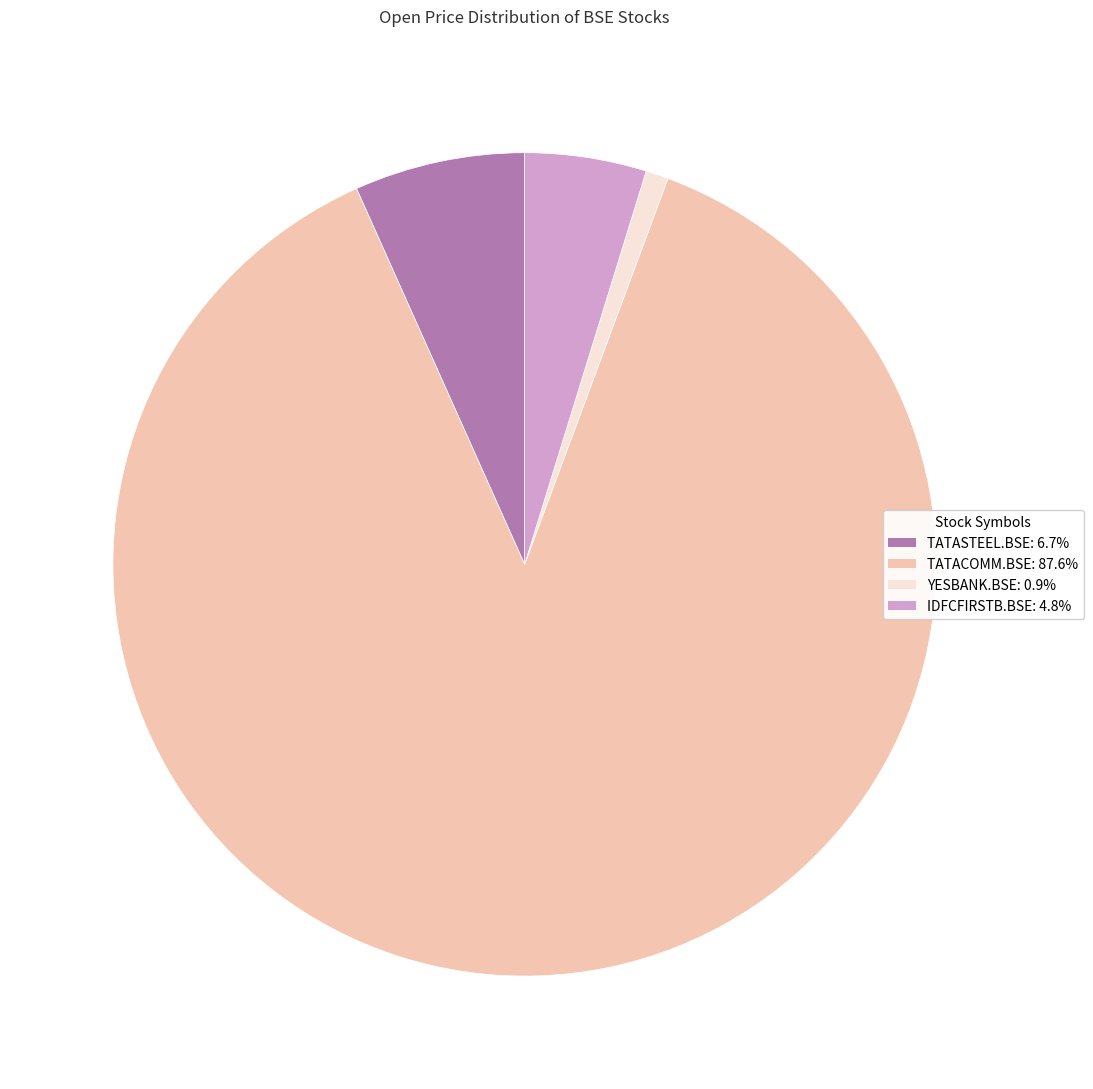

How many segments does this pie chart have?

4